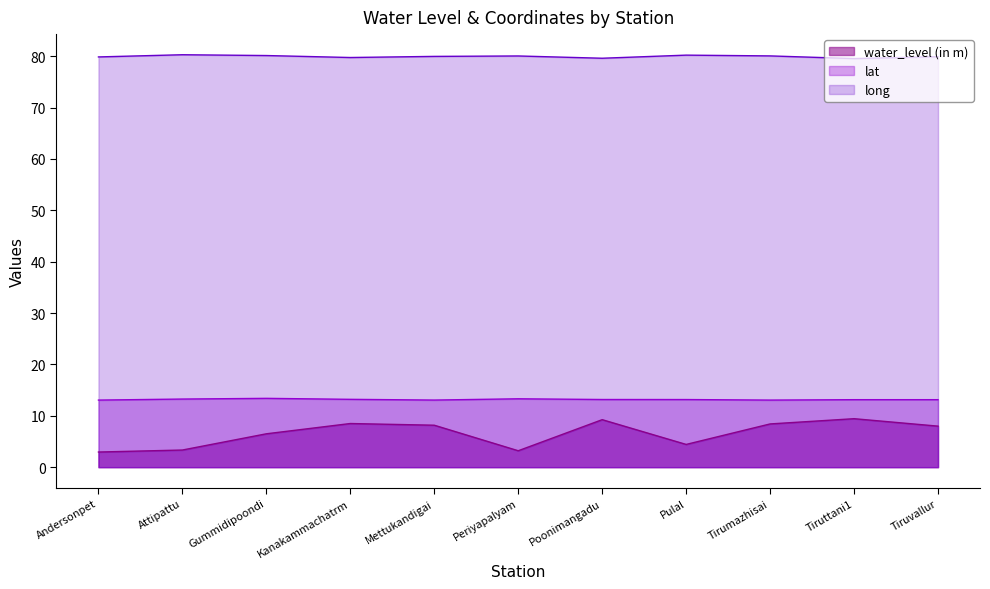

How many data points in water_level (in m) are above 7?

6